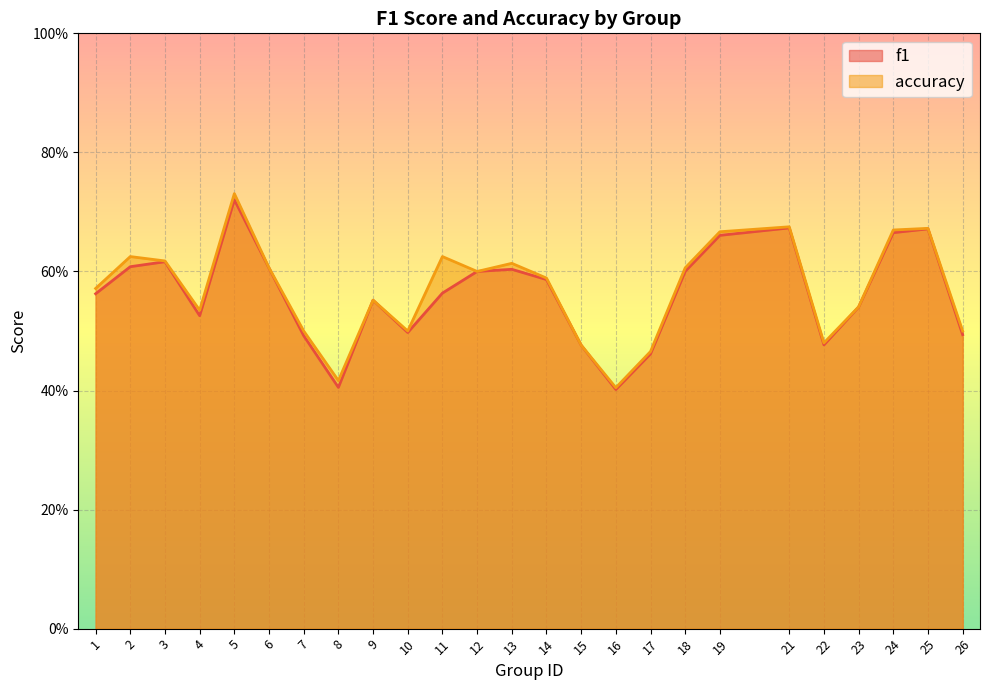

What value does the f1 series have at 11?

0.6